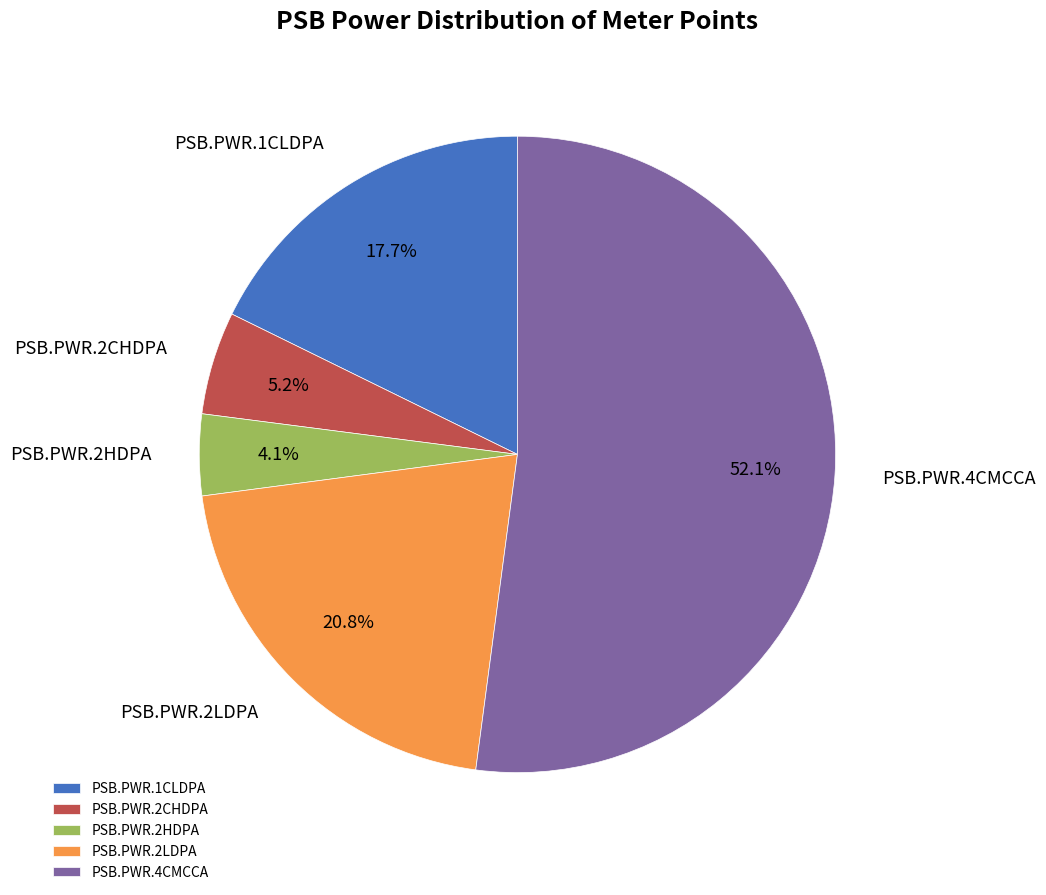

Count the number of slices in the pie.

5